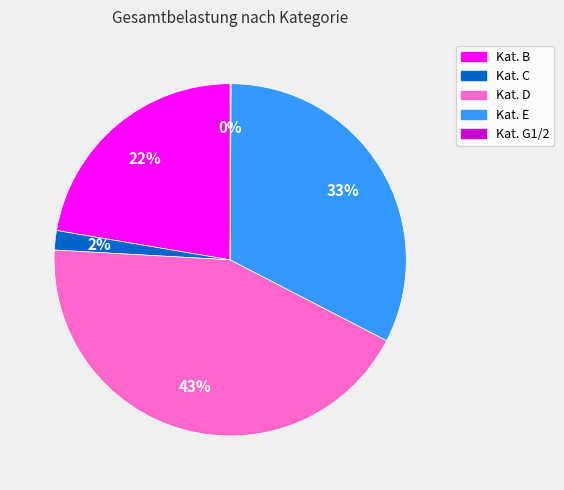

To the nearest percent, what is the difference between the largest and smallest slice percentages?

43%